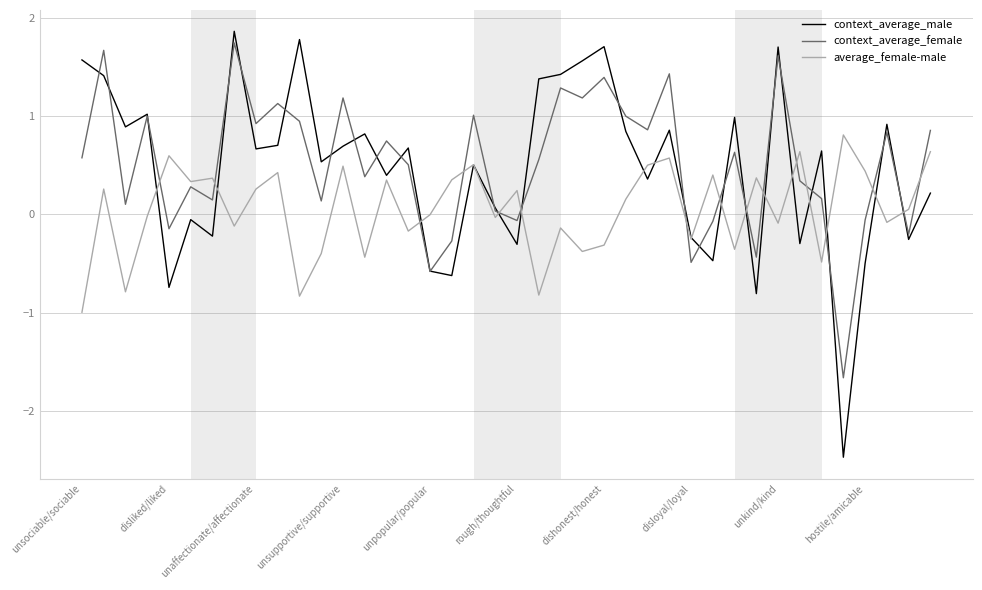

Which series has the widest spread of values?

context_average_male